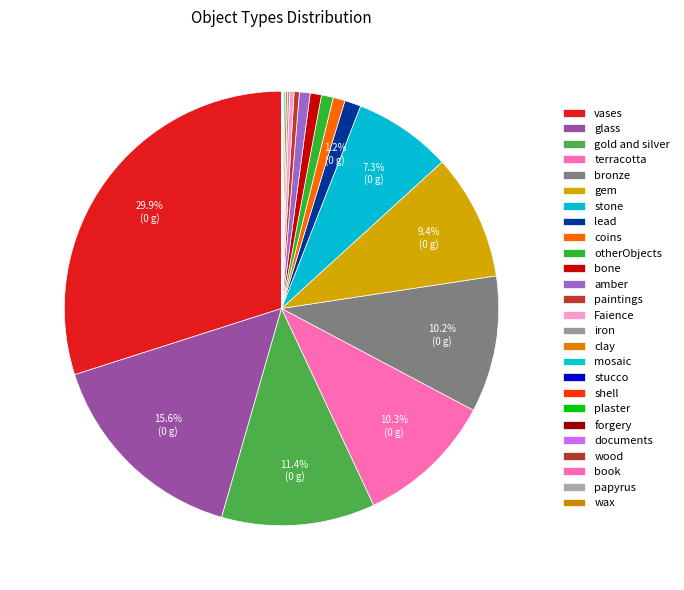

How many segments does this pie chart have?

26